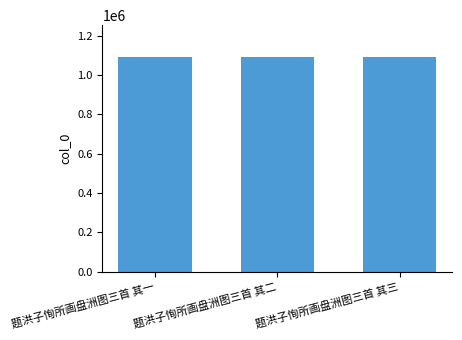

What position from the right is 题洪子恂所画盘洲图三首 其二?

2